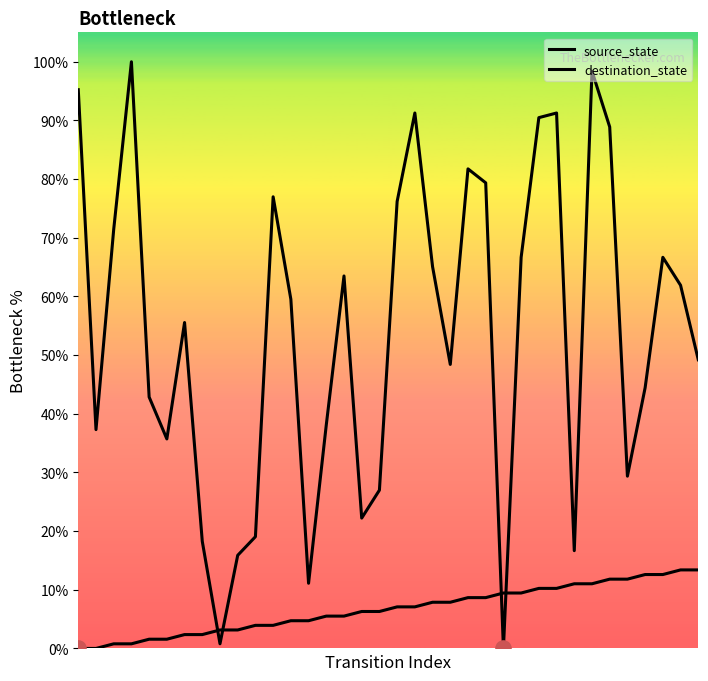

Which series has the largest Y range (max minus min)?

destination_state